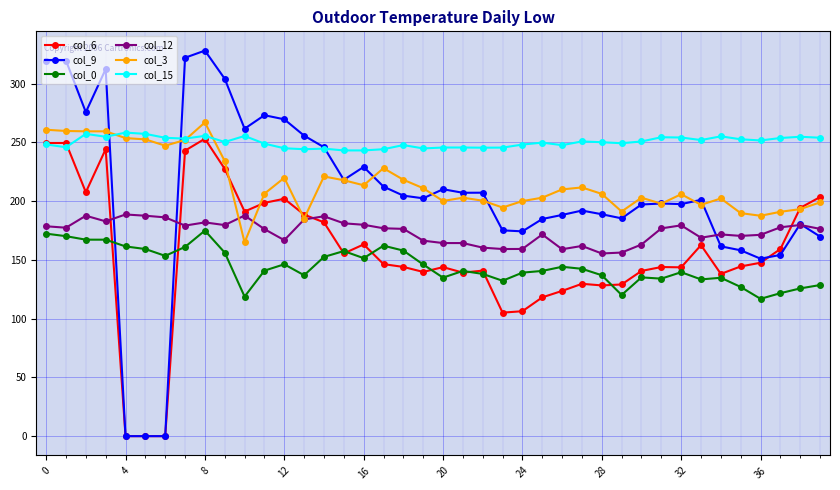

What is the sum of all col_9 values?

8238.9